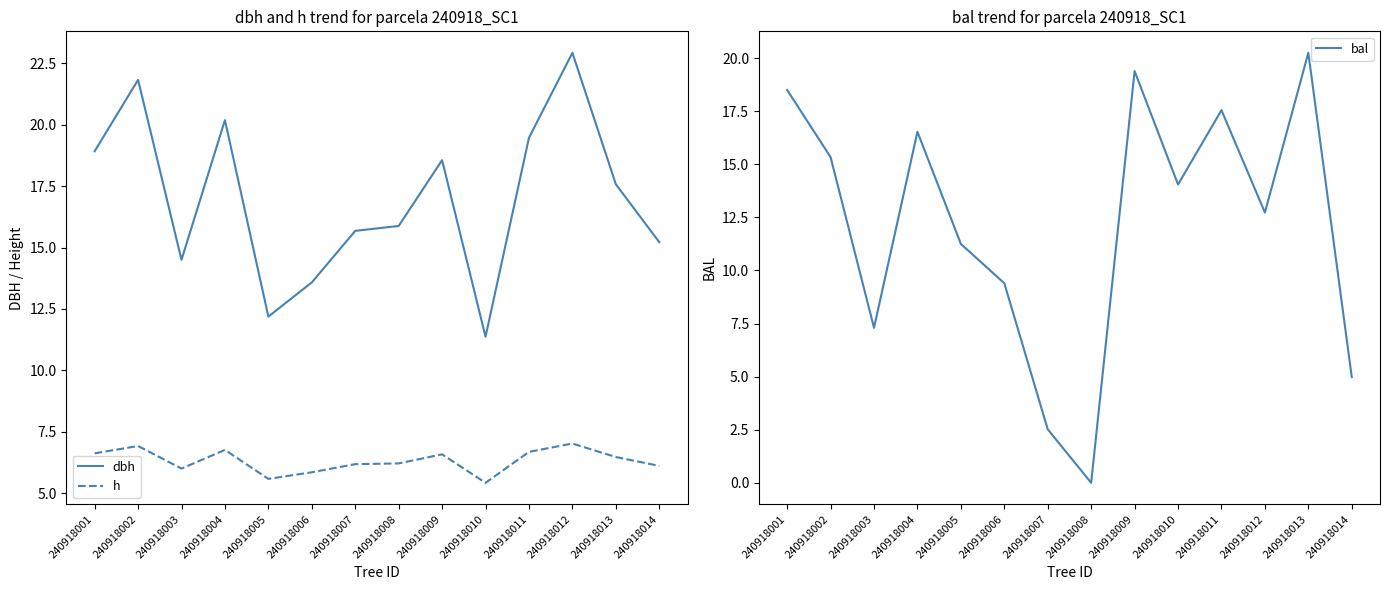

What is the greatest value displayed?

22.9